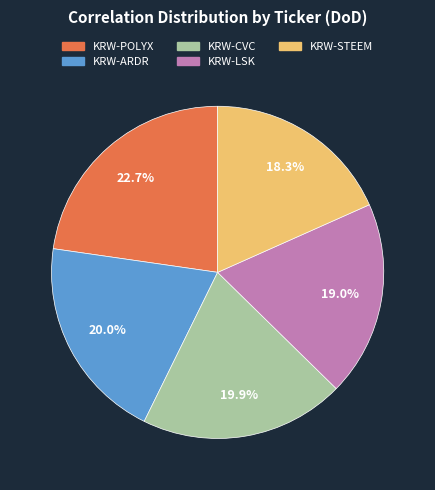

Between KRW-POLYX and KRW-CVC, which is larger?

KRW-POLYX